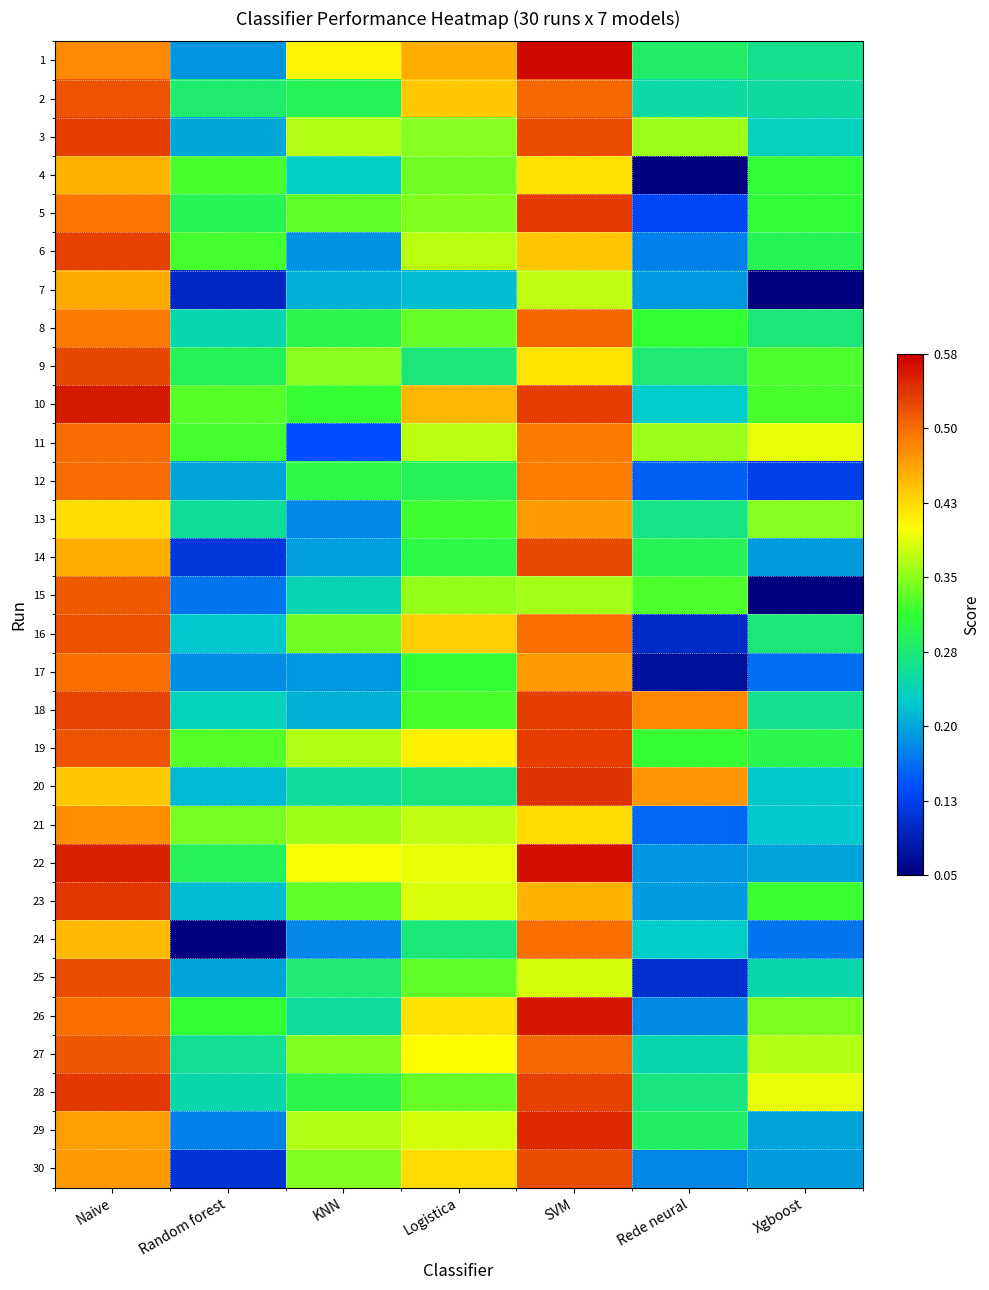

Reading right to left, transcribe all the data shown in this chart.

1: Xgboost=0.3	Rede neural=0.3	SVM=0.6	Logistica=0.5	KNN=0.4	Random forest=0.2	Naive=0.5
2: Xgboost=0.3	Rede neural=0.2	SVM=0.5	Logistica=0.4	KNN=0.3	Random forest=0.3	Naive=0.5
3: Xgboost=0.2	Rede neural=0.4	SVM=0.5	Logistica=0.4	KNN=0.4	Random forest=0.2	Naive=0.5
4: Xgboost=0.3	Rede neural=0.1	SVM=0.4	Logistica=0.3	KNN=0.2	Random forest=0.3	Naive=0.5
5: Xgboost=0.3	Rede neural=0.1	SVM=0.5	Logistica=0.3	KNN=0.3	Random forest=0.3	Naive=0.5
6: Xgboost=0.3	Rede neural=0.2	SVM=0.4	Logistica=0.4	KNN=0.2	Random forest=0.3	Naive=0.5
7: Xgboost=0.1	Rede neural=0.2	SVM=0.4	Logistica=0.2	KNN=0.2	Random forest=0.1	Naive=0.5
8: Xgboost=0.3	Rede neural=0.3	SVM=0.5	Logistica=0.3	KNN=0.3	Random forest=0.2	Naive=0.5
9: Xgboost=0.3	Rede neural=0.3	SVM=0.4	Logistica=0.3	KNN=0.4	Random forest=0.3	Naive=0.5
10: Xgboost=0.3	Rede neural=0.2	SVM=0.5	Logistica=0.5	KNN=0.3	Random forest=0.3	Naive=0.6
11: Xgboost=0.4	Rede neural=0.4	SVM=0.5	Logistica=0.4	KNN=0.1	Random forest=0.3	Naive=0.5
12: Xgboost=0.1	Rede neural=0.2	SVM=0.5	Logistica=0.3	KNN=0.3	Random forest=0.2	Naive=0.5
13: Xgboost=0.4	Rede neural=0.3	SVM=0.5	Logistica=0.3	KNN=0.2	Random forest=0.3	Naive=0.4
14: Xgboost=0.2	Rede neural=0.3	SVM=0.5	Logistica=0.3	KNN=0.2	Random forest=0.1	Naive=0.5
15: Xgboost=0.1	Rede neural=0.3	SVM=0.4	Logistica=0.4	KNN=0.2	Random forest=0.2	Naive=0.5
16: Xgboost=0.3	Rede neural=0.1	SVM=0.5	Logistica=0.4	KNN=0.3	Random forest=0.2	Naive=0.5
17: Xgboost=0.2	Rede neural=0.1	SVM=0.5	Logistica=0.3	KNN=0.2	Random forest=0.2	Naive=0.5
18: Xgboost=0.3	Rede neural=0.5	SVM=0.5	Logistica=0.3	KNN=0.2	Random forest=0.2	Naive=0.5
19: Xgboost=0.3	Rede neural=0.3	SVM=0.5	Logistica=0.4	KNN=0.4	Random forest=0.3	Naive=0.5
20: Xgboost=0.2	Rede neural=0.5	SVM=0.5	Logistica=0.3	KNN=0.3	Random forest=0.2	Naive=0.4
21: Xgboost=0.2	Rede neural=0.2	SVM=0.4	Logistica=0.4	KNN=0.4	Random forest=0.3	Naive=0.5
22: Xgboost=0.2	Rede neural=0.2	SVM=0.6	Logistica=0.4	KNN=0.4	Random forest=0.3	Naive=0.6
23: Xgboost=0.3	Rede neural=0.2	SVM=0.5	Logistica=0.4	KNN=0.3	Random forest=0.2	Naive=0.5
24: Xgboost=0.2	Rede neural=0.2	SVM=0.5	Logistica=0.3	KNN=0.2	Random forest=0.1	Naive=0.5
25: Xgboost=0.2	Rede neural=0.1	SVM=0.4	Logistica=0.3	KNN=0.3	Random forest=0.2	Naive=0.5
26: Xgboost=0.3	Rede neural=0.2	SVM=0.6	Logistica=0.4	KNN=0.3	Random forest=0.3	Naive=0.5
27: Xgboost=0.4	Rede neural=0.2	SVM=0.5	Logistica=0.4	KNN=0.3	Random forest=0.3	Naive=0.5
28: Xgboost=0.4	Rede neural=0.3	SVM=0.5	Logistica=0.3	KNN=0.3	Random forest=0.2	Naive=0.5
29: Xgboost=0.2	Rede neural=0.3	SVM=0.5	Logistica=0.4	KNN=0.4	Random forest=0.2	Naive=0.5
30: Xgboost=0.2	Rede neural=0.2	SVM=0.5	Logistica=0.4	KNN=0.3	Random forest=0.1	Naive=0.5